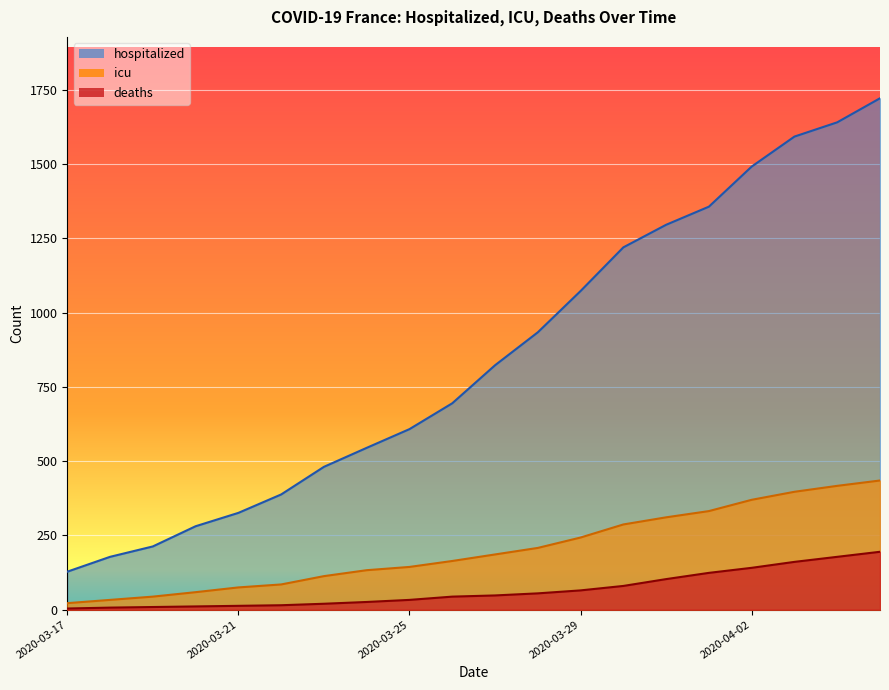

What is the highest value of the hospitalized series?

1722